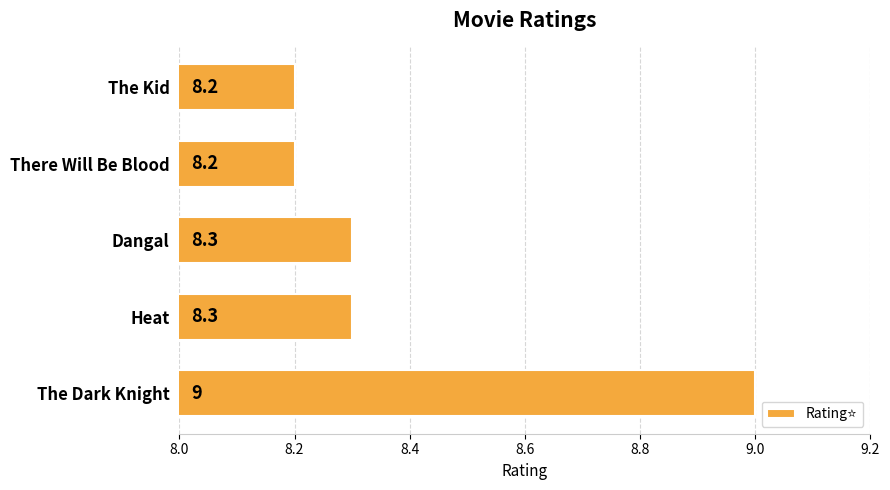

Reading bottom to top, extract all data points from this chart.

The Dark Knight=9.0	Heat=8.3	Dangal=8.3	There Will Be Blood=8.2	The Kid=8.2